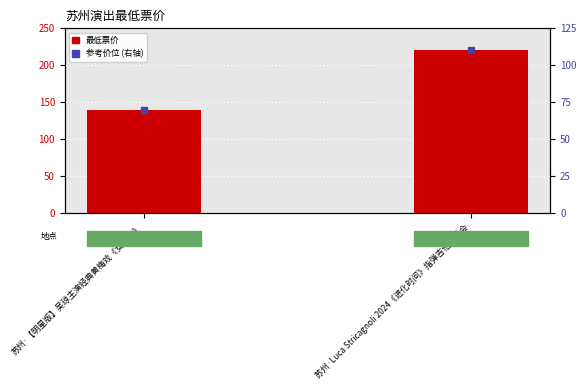

At which label is 参考价位 (右轴) closest to 90?

苏州·【明星版】吴琼主演经典黄梅戏《女驸马》